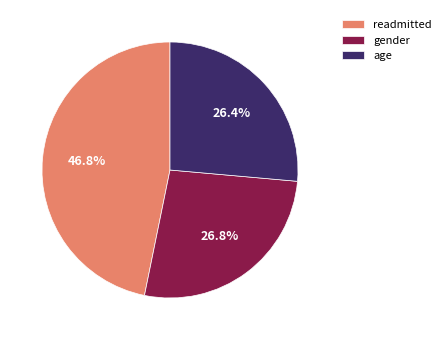

What is the largest slice in the pie chart?

readmitted